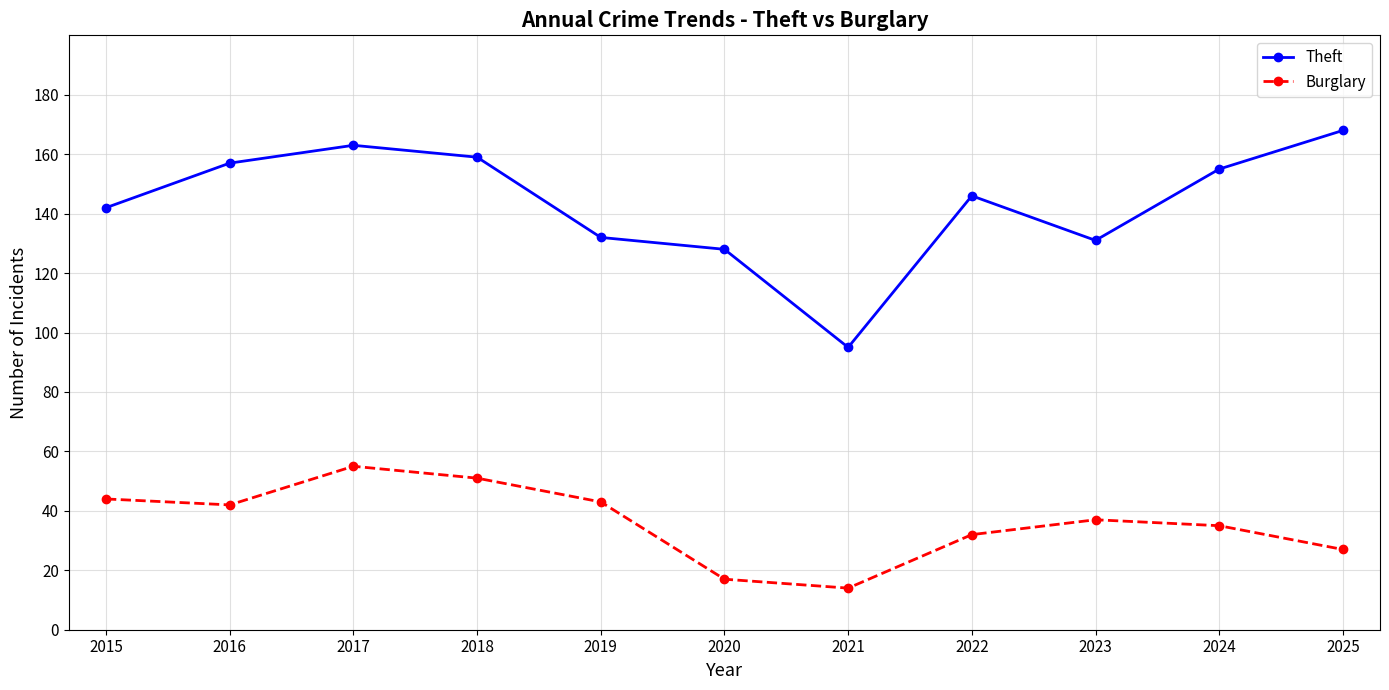

True or false: Burglary and Theft intersect in this chart.

False